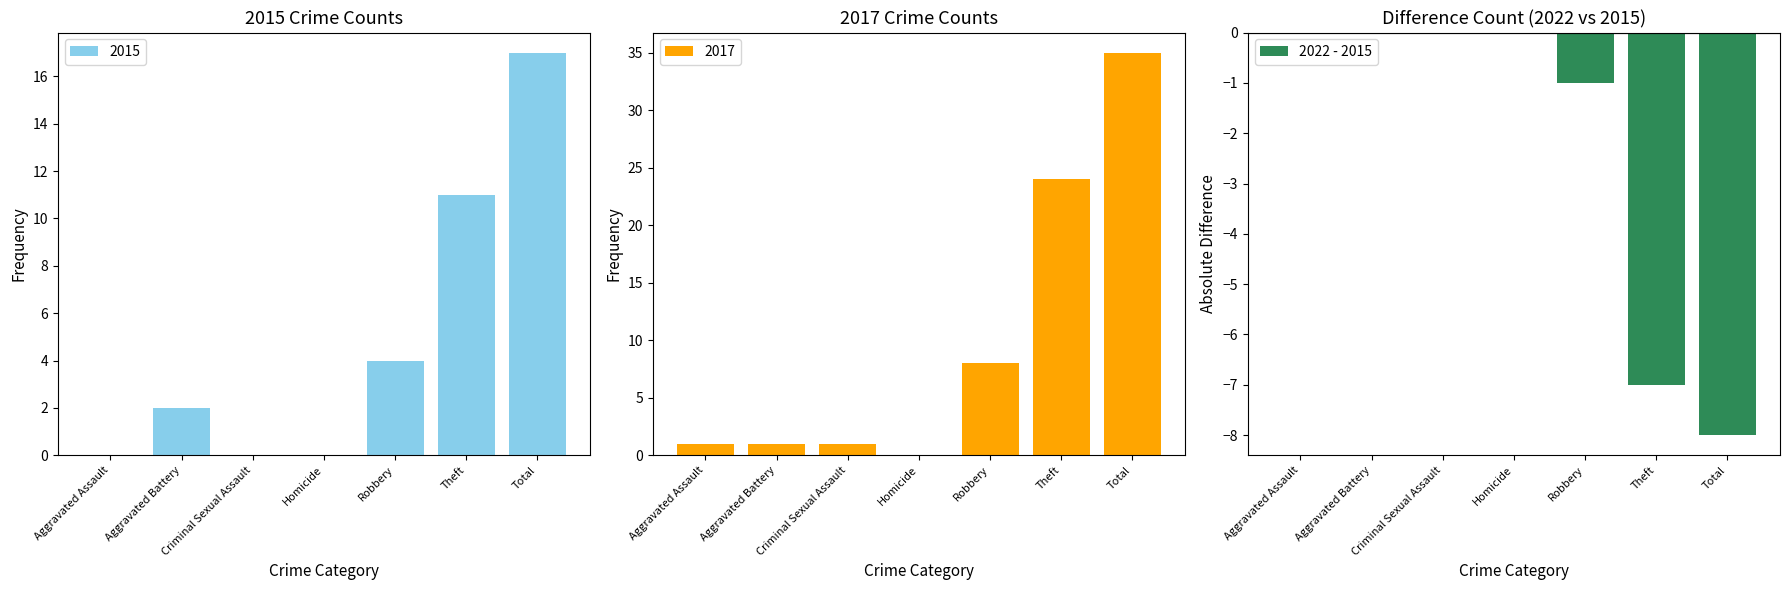

The value of 2022 - 2015 at Total is -8. True or false?

True